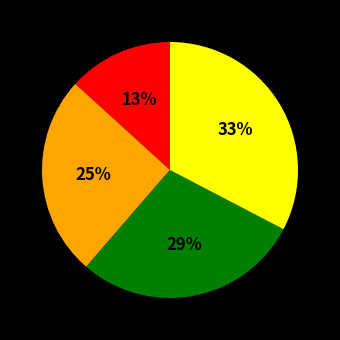

Does any single category account for the majority?

No